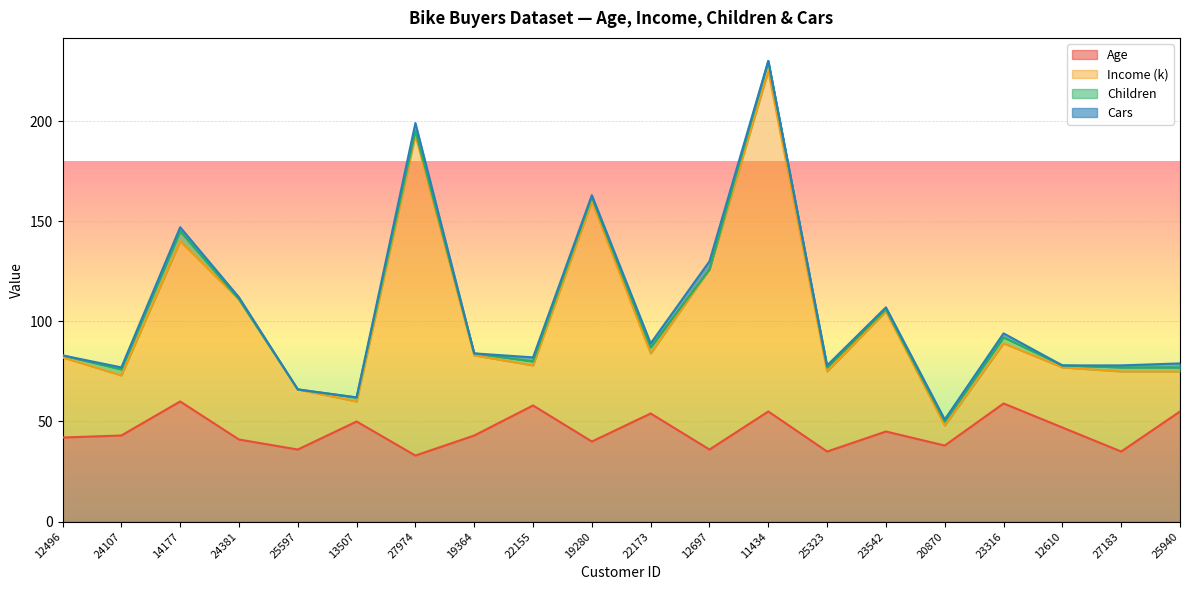

True or false: Age and Income (k) intersect in this chart.

False